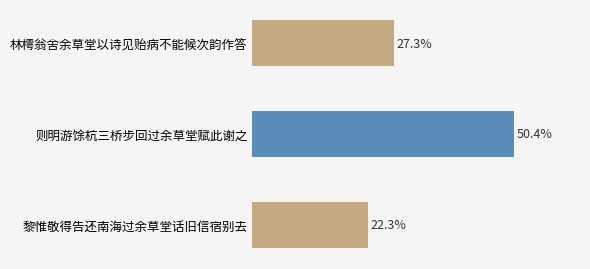

Where is the data nearest to the value 36?

林樗翁舍余草堂以诗见贻病不能候次韵作答